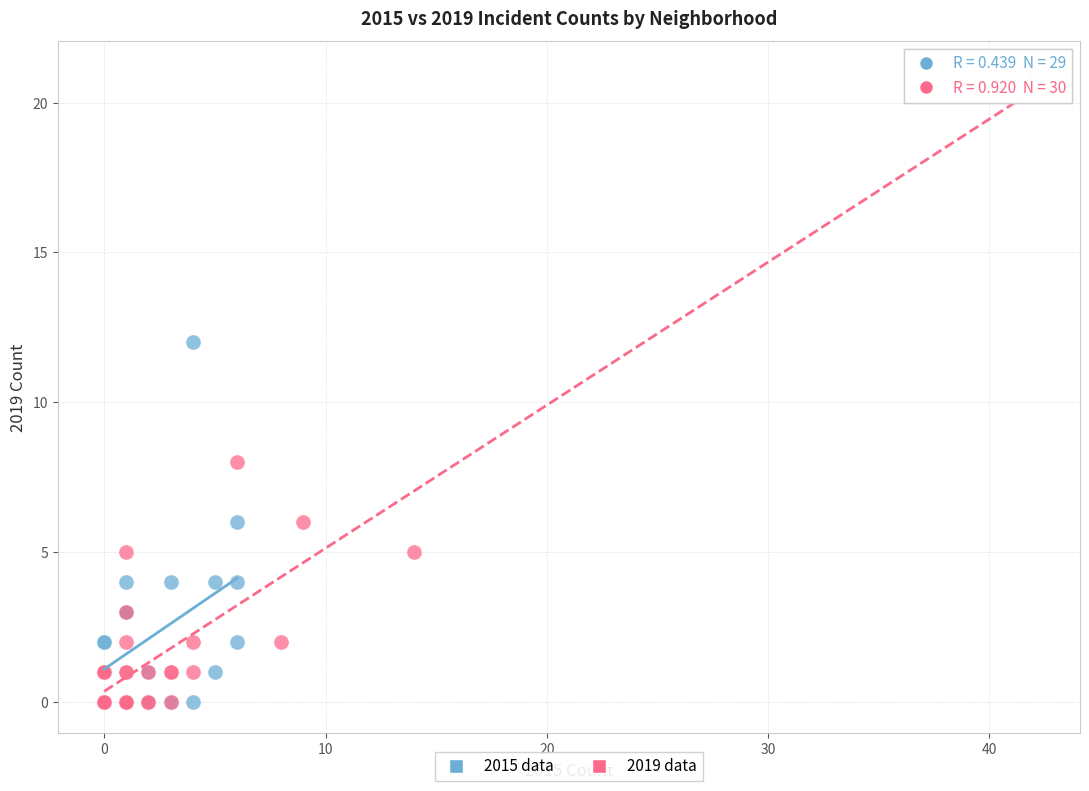

Which series contains the highest Y value?

2019 data